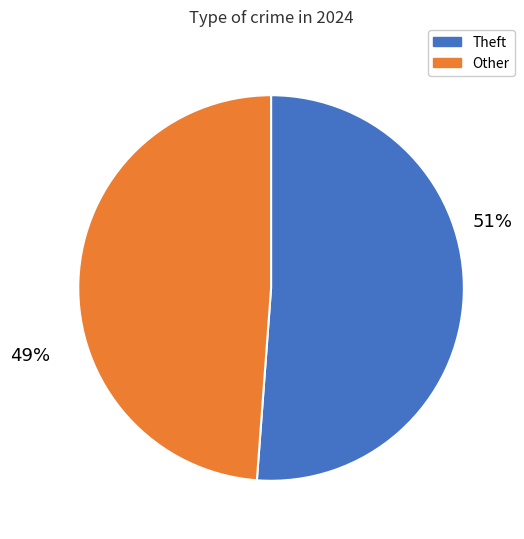

How many slices are in this pie chart?

2